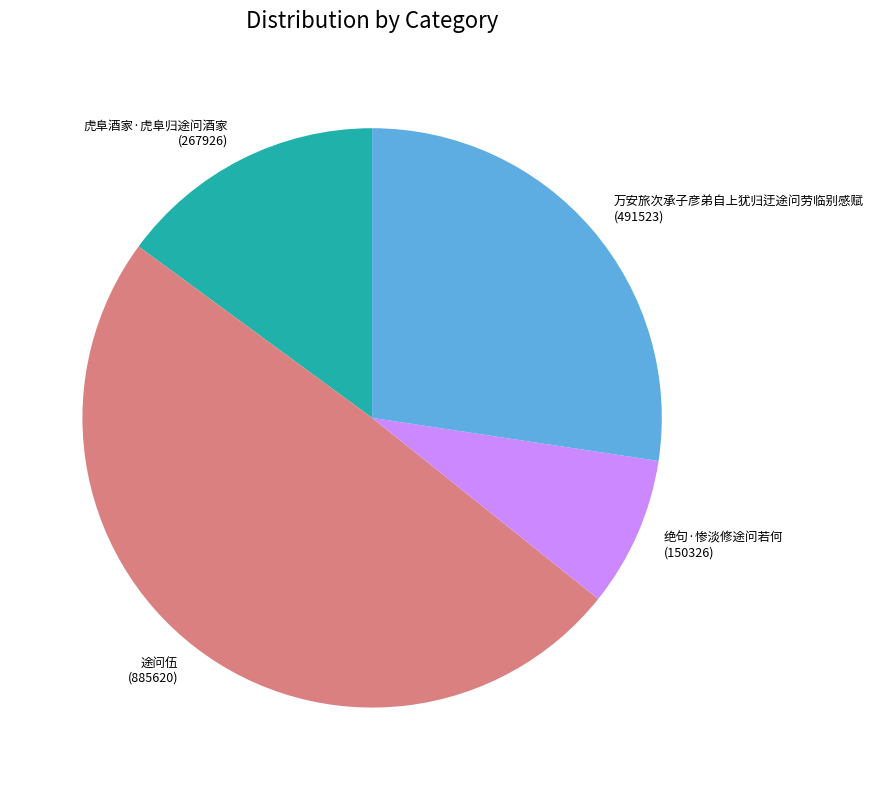

How many segments does this pie chart have?

4